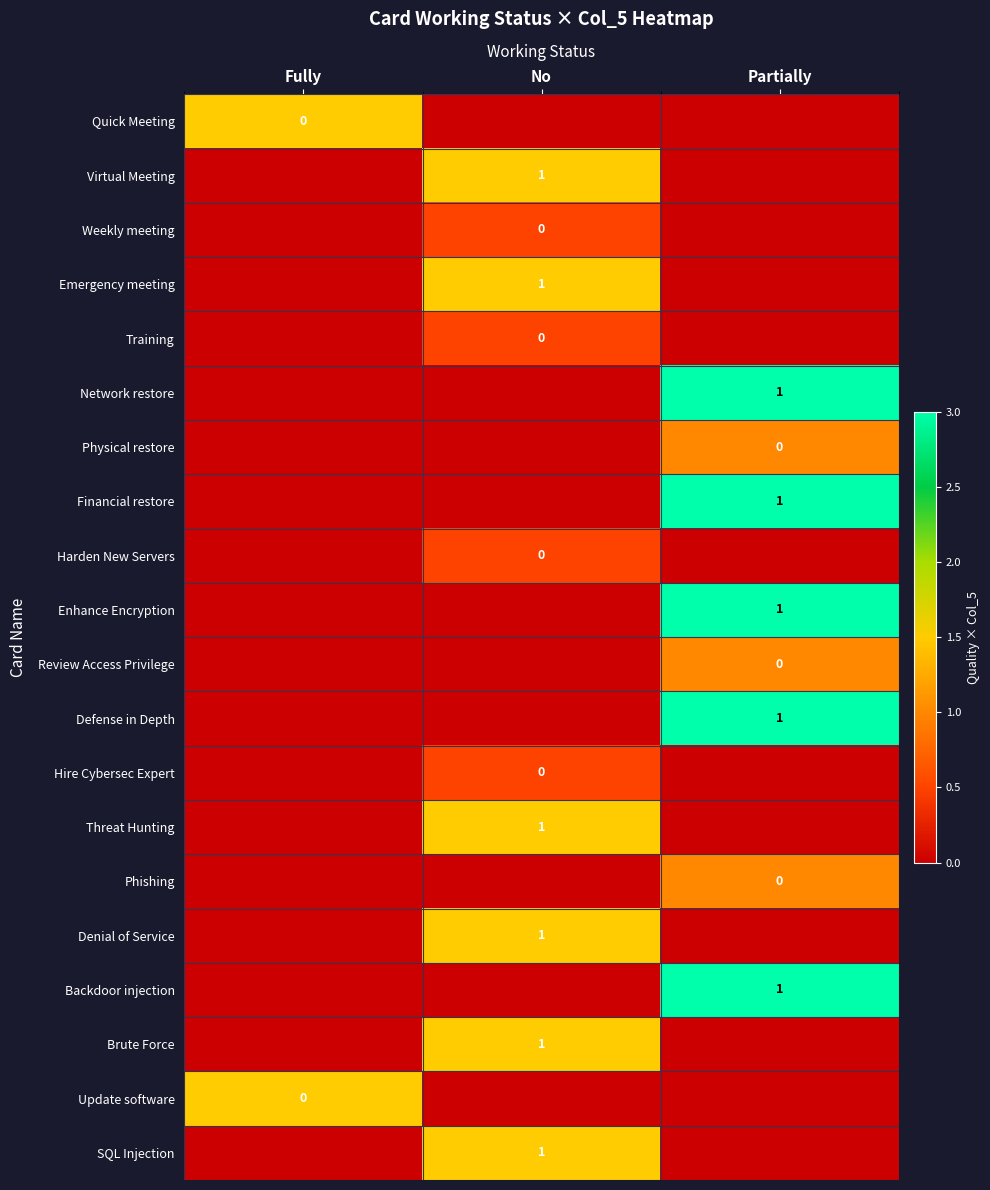

True or false: Brute Force has a value of 2 at No.

False